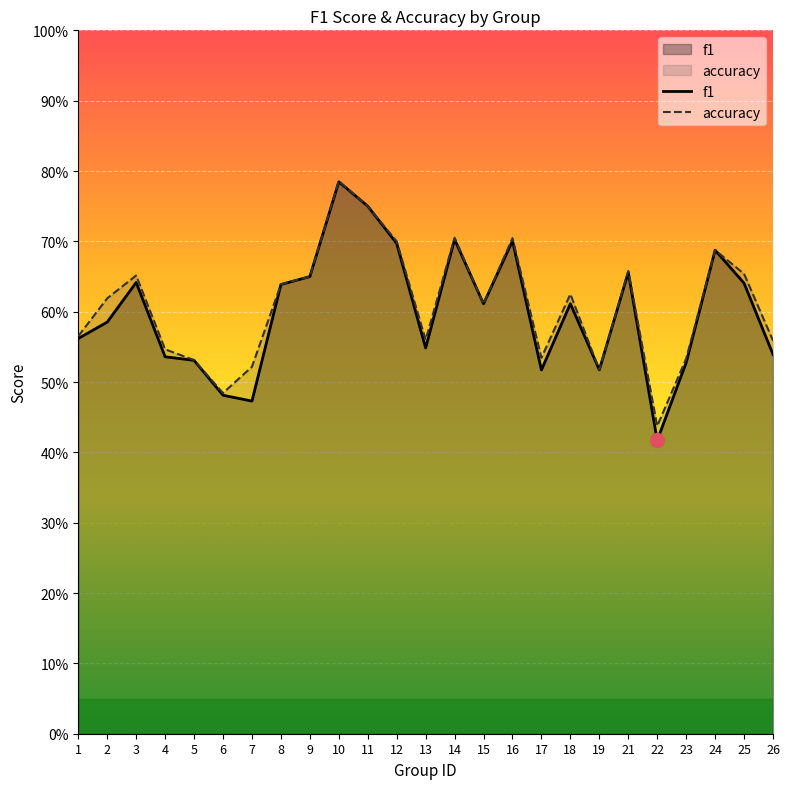

How many categories are shown in the chart?

25